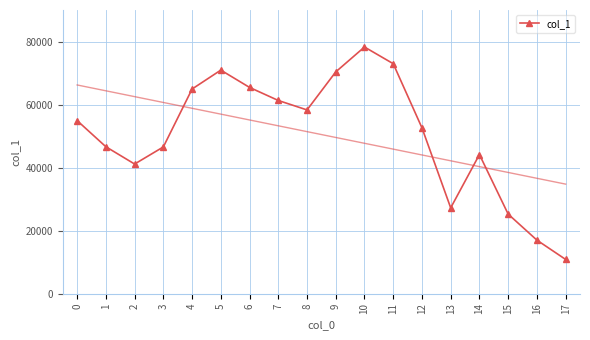

What is the sum of the values at 8 and 13?

85718